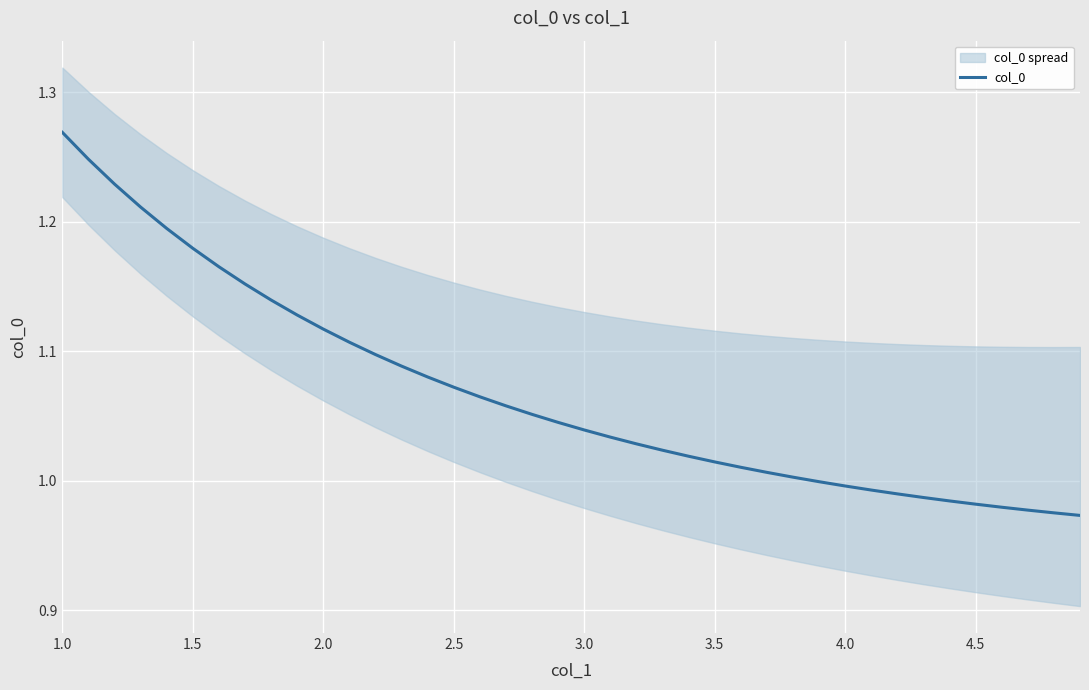

Where does the data first go above 1?

1.0